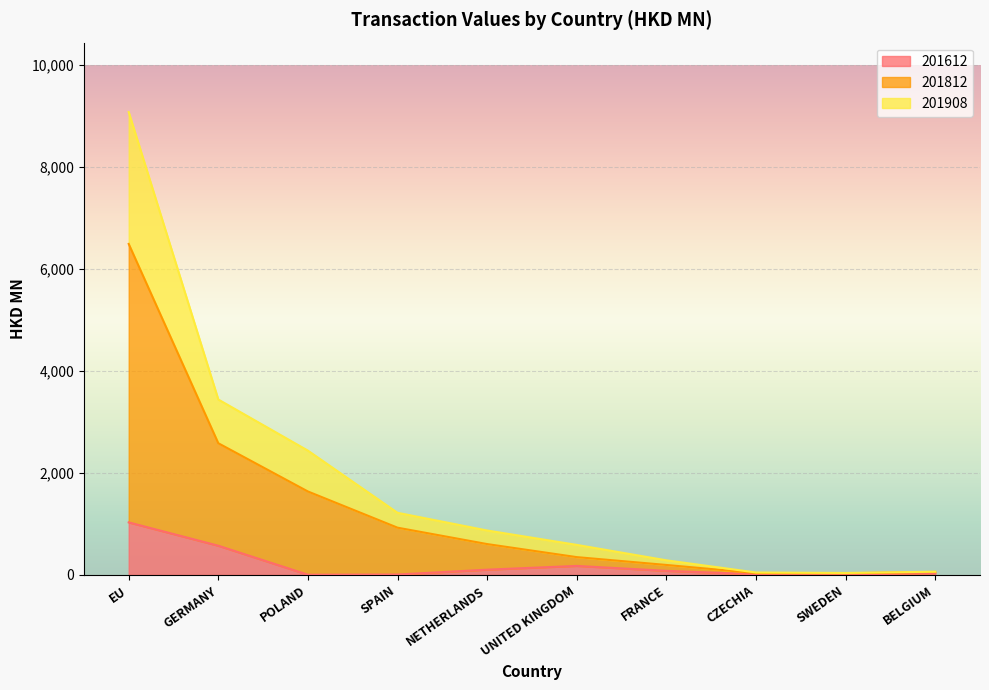

Does the chart display data point markers on the line(s)?

No